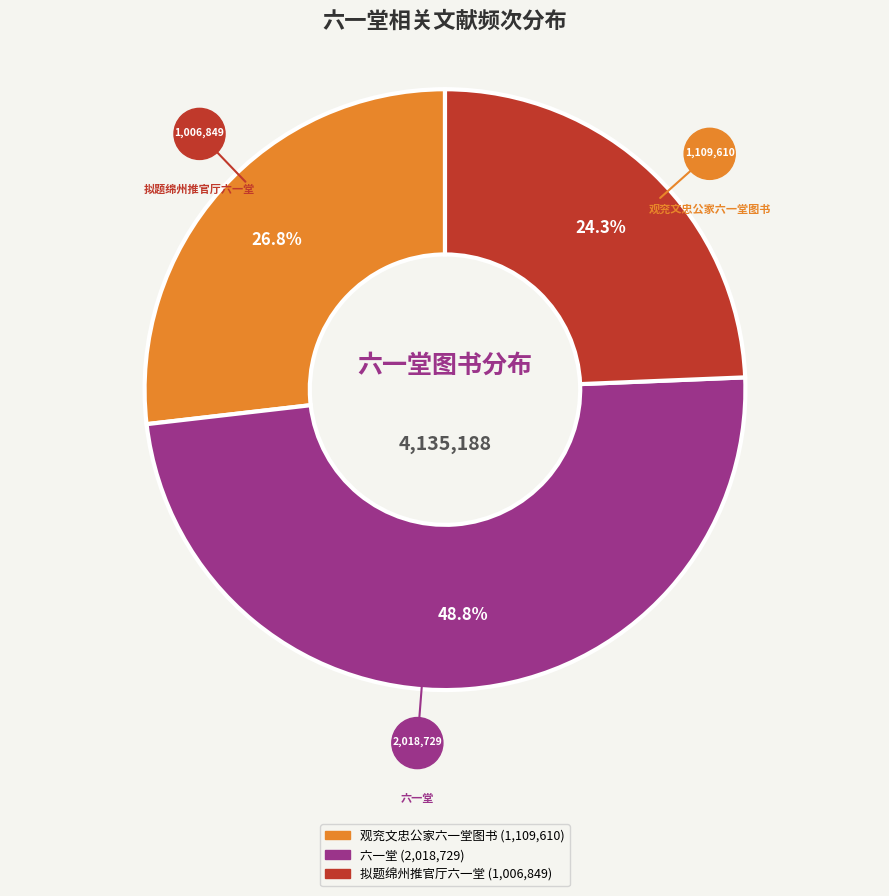

To the nearest percent, what is the combined percentage of 六一堂 and 观兖文忠公家六一堂图书?

76%